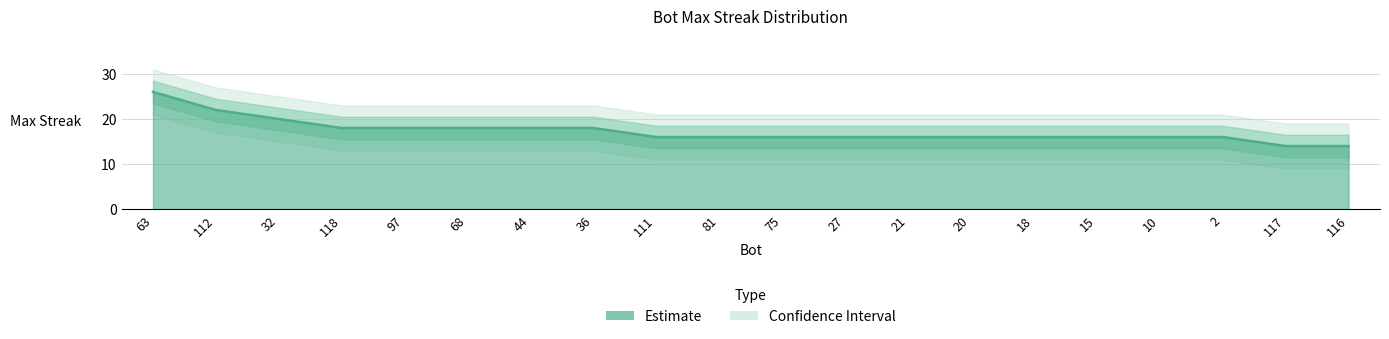

Which category has the lowest value across all series?

117